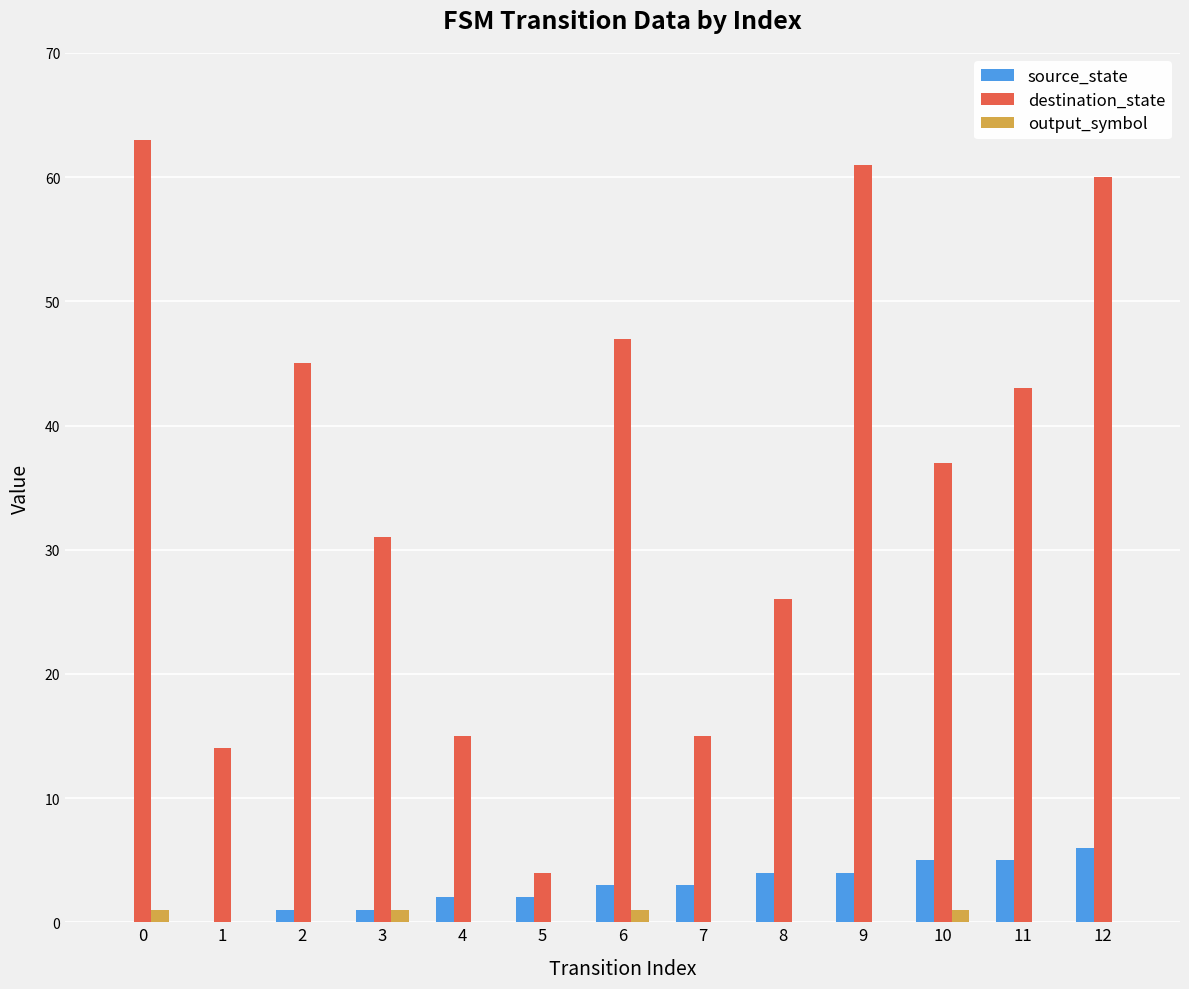

How many source_state values are between 1 and 4?

8